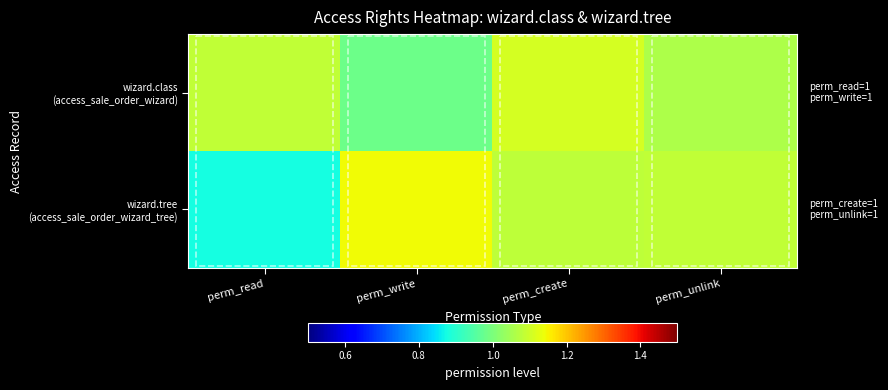

How many series are shown in this chart?

2